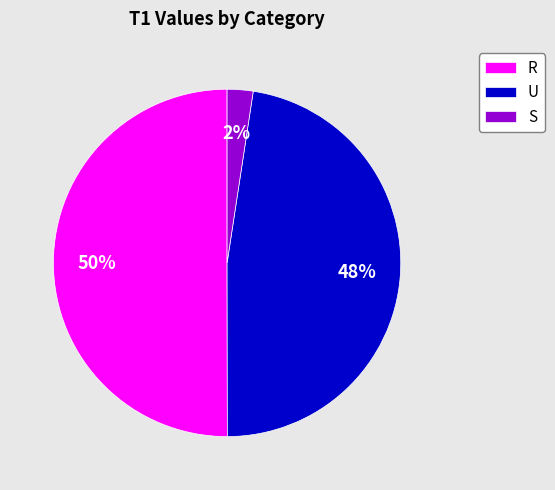

To the nearest percent, what is the combined percentage of R and S?

52%